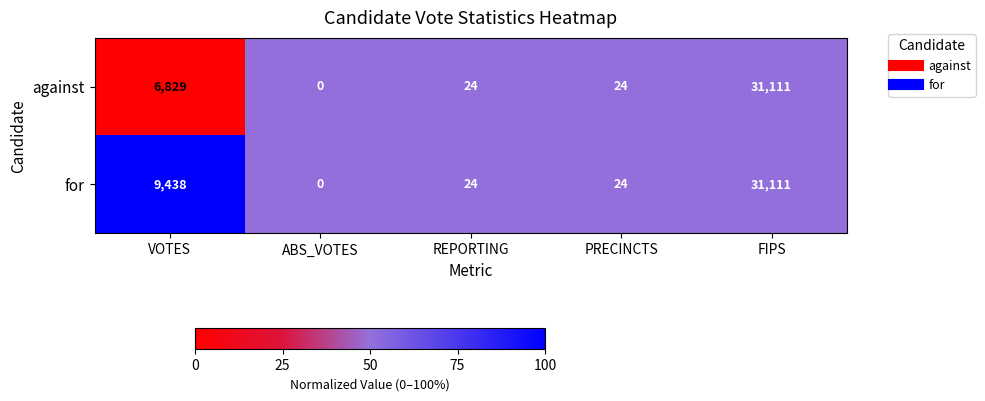

True or false: against has a value of -11262 at ABS_VOTES.

False